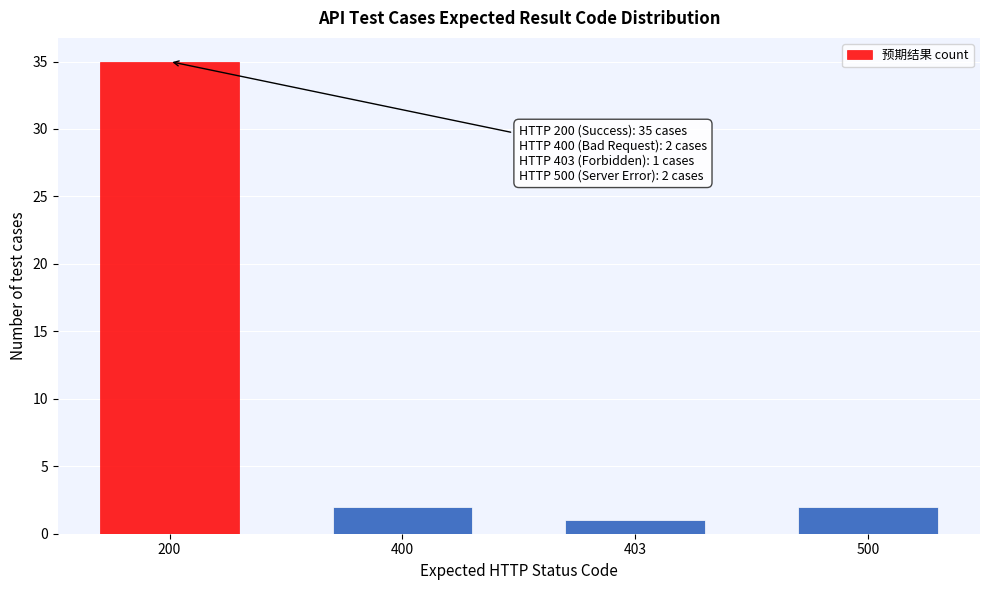

Reading right to left, transcribe all the data shown in this chart.

500=2	403=1	400=2	200=35